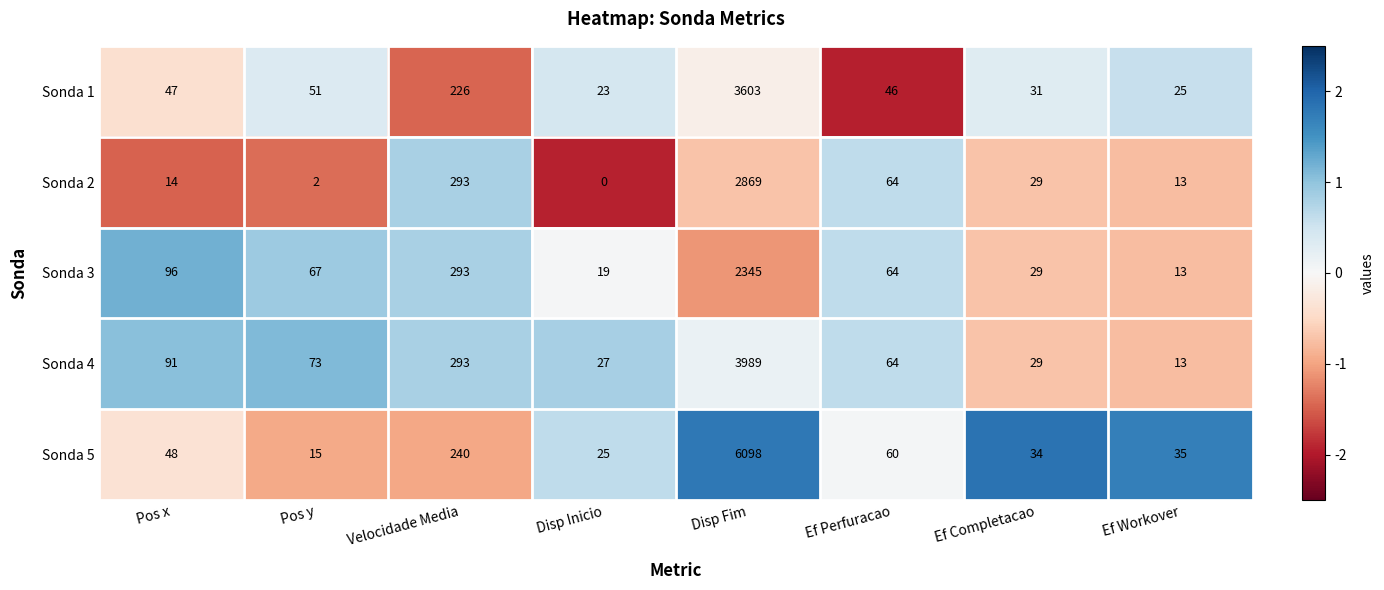

What is the difference between the maximum and minimum values in the Sonda 5 series?

6083